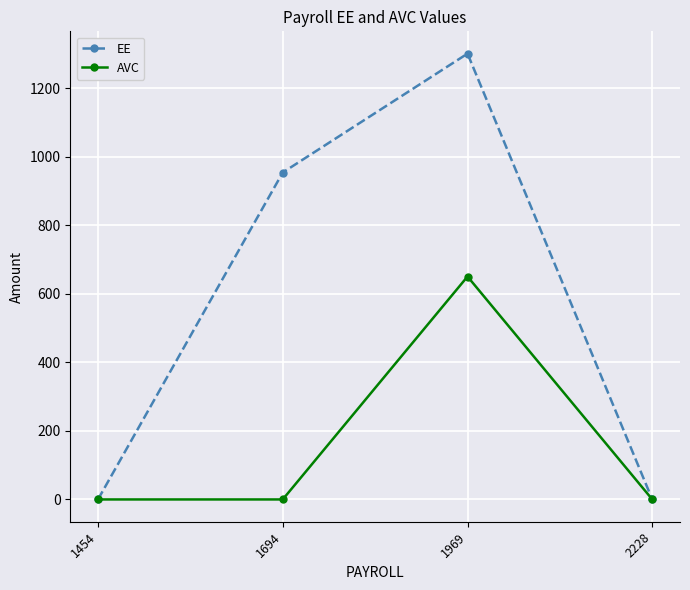

At 1969, list the series in order from smallest to largest.

AVC, EE